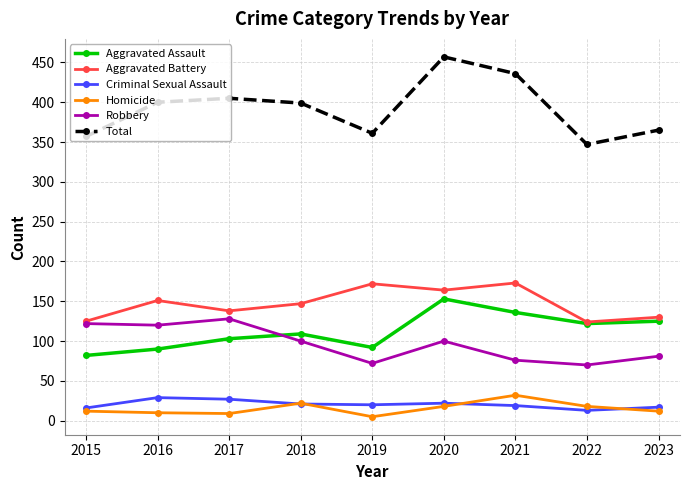

True or false: Aggravated Assault and Total intersect in this chart.

False